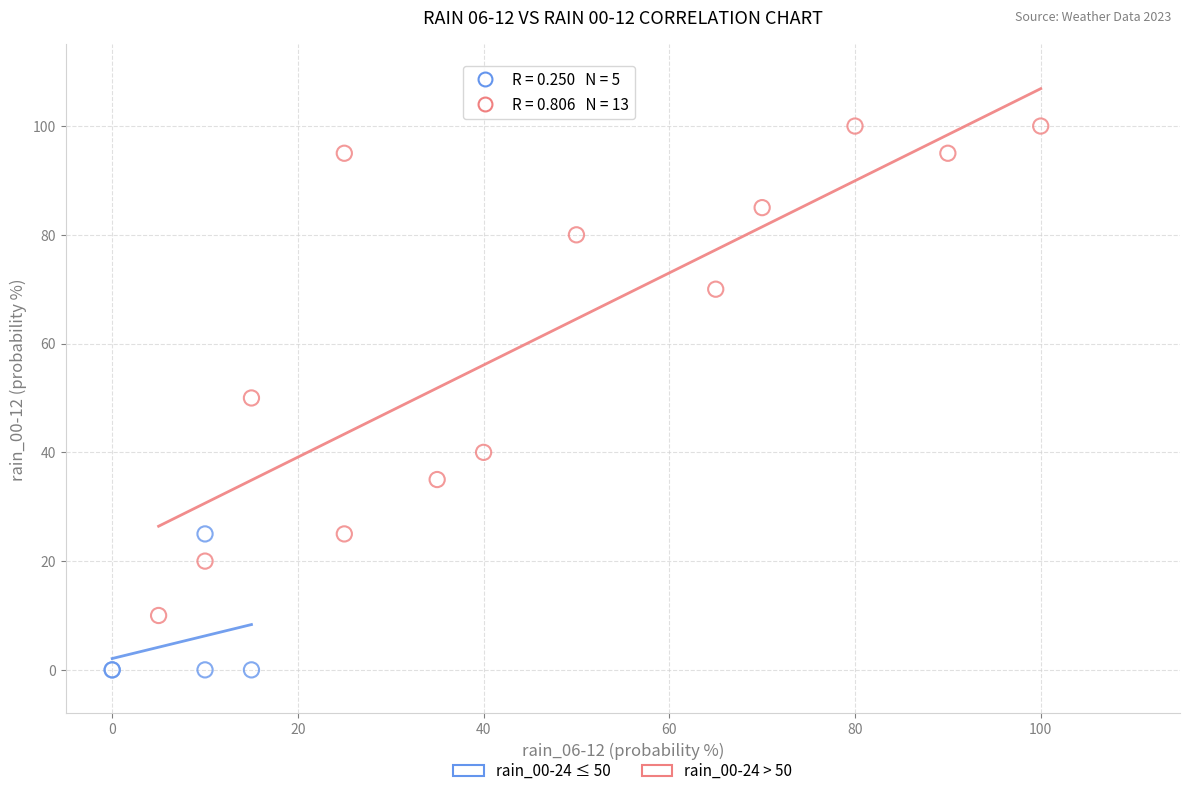

Which series contains the highest Y value?

rain_00-24 > 50